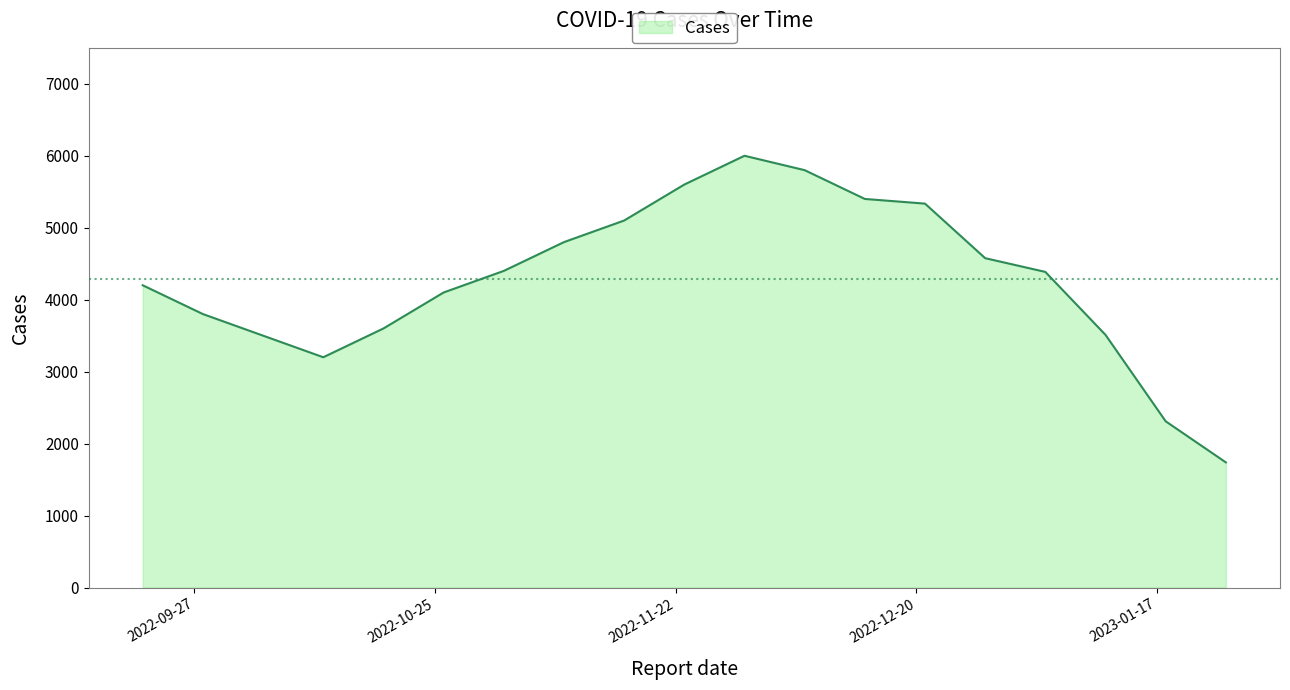

What is the greatest value displayed?

6000